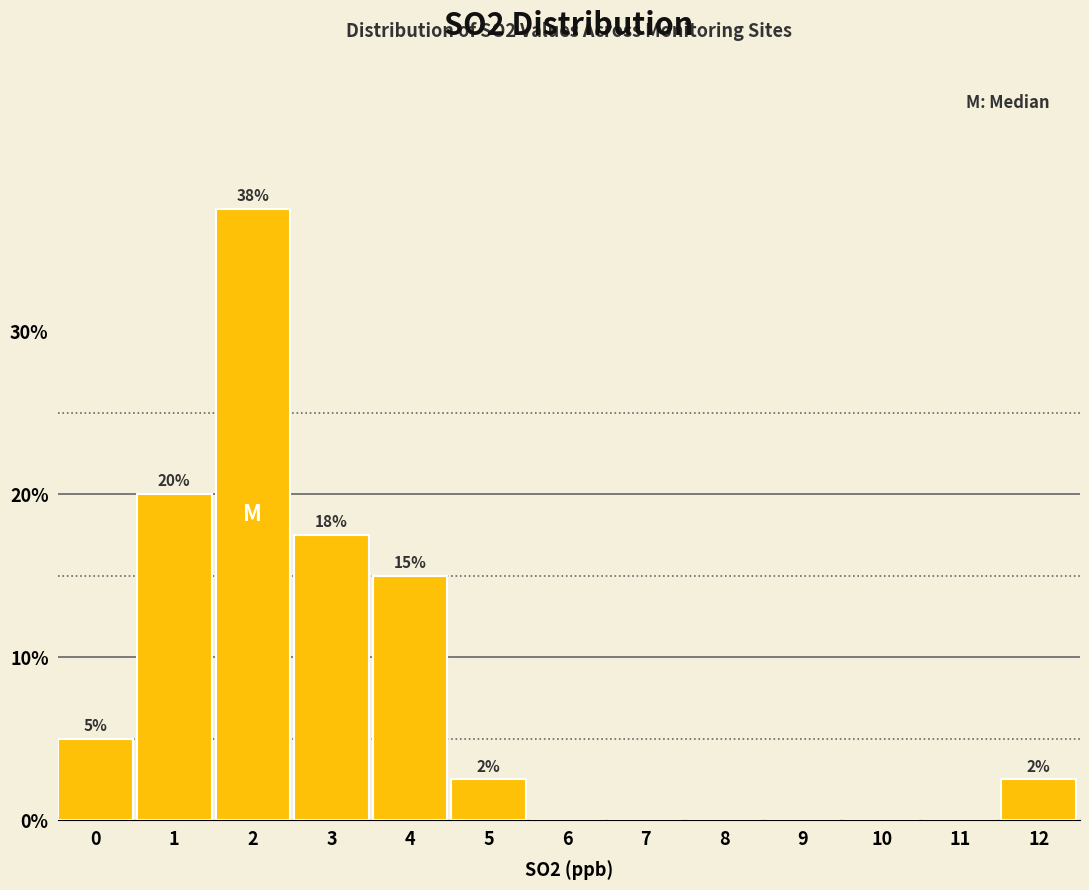

Are the bars horizontal?

No